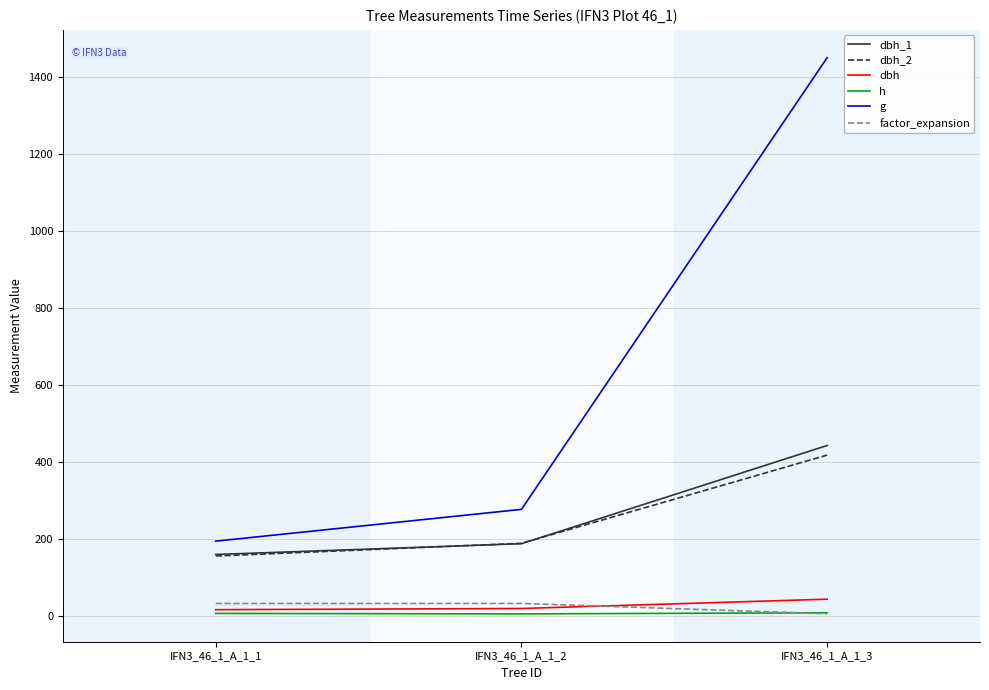

At which category is the sum across all series the highest?

IFN3_46_1_A_1_3